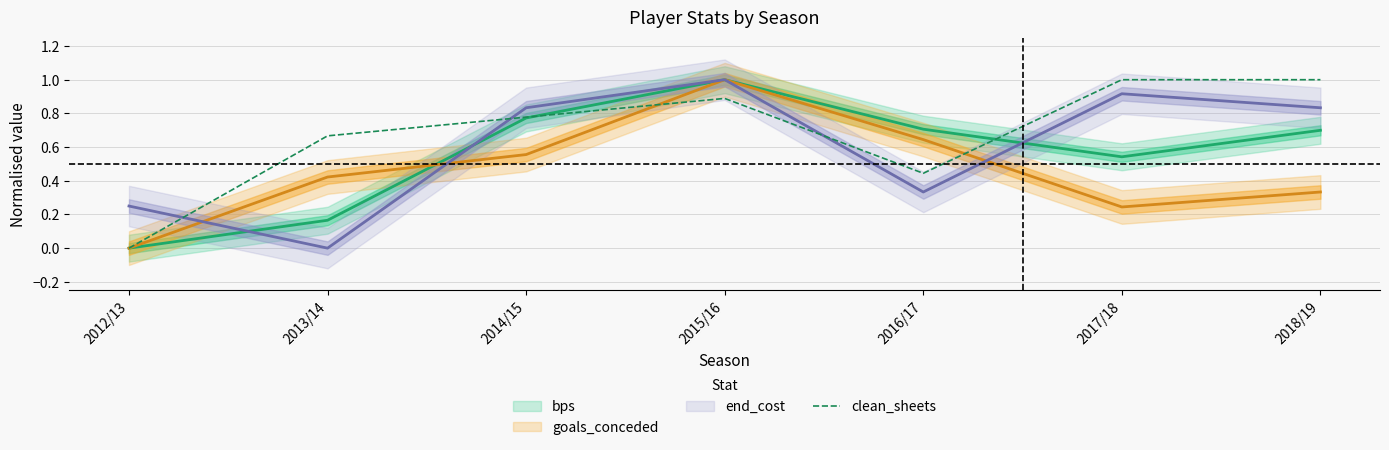

What is the label of the 1st point from the right?

2018/19